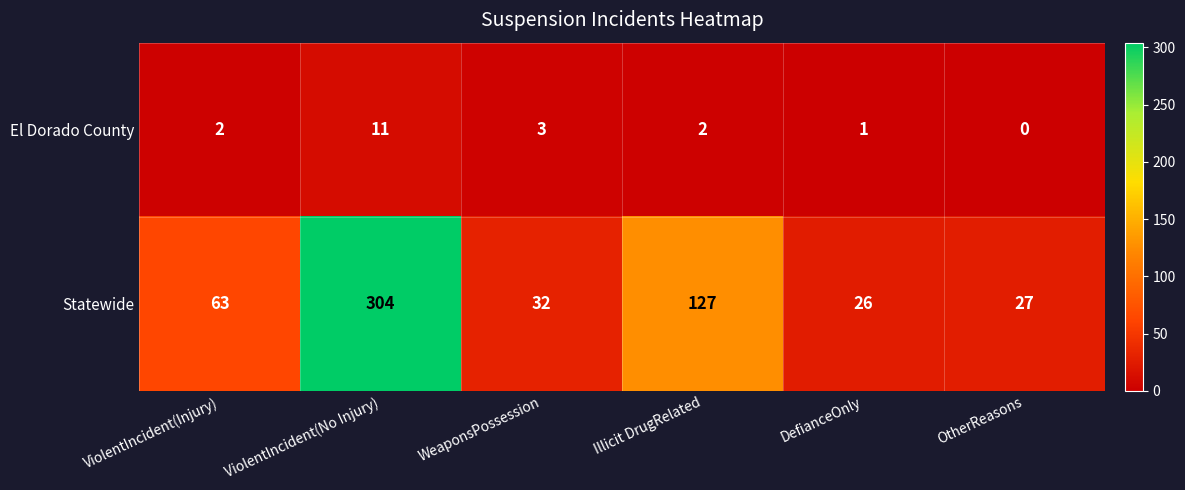

What is the difference between the Statewide values at DefianceOnly and WeaponsPossession?

6